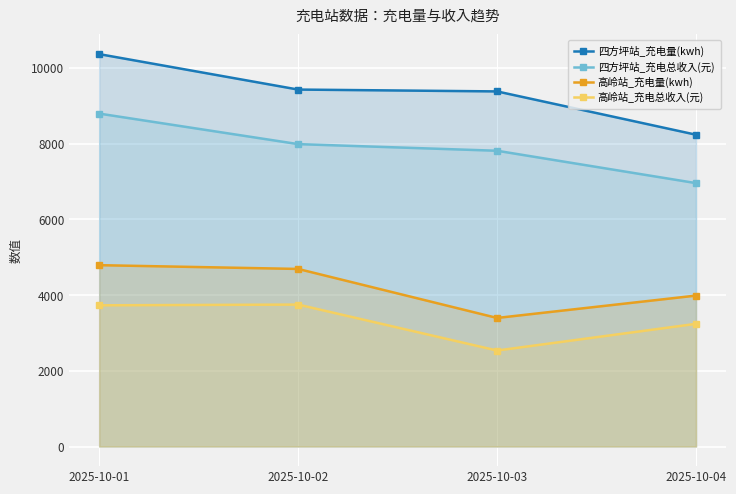

True or false: 高岭站_充电量(kwh) has more than 0 interior local peaks.

False